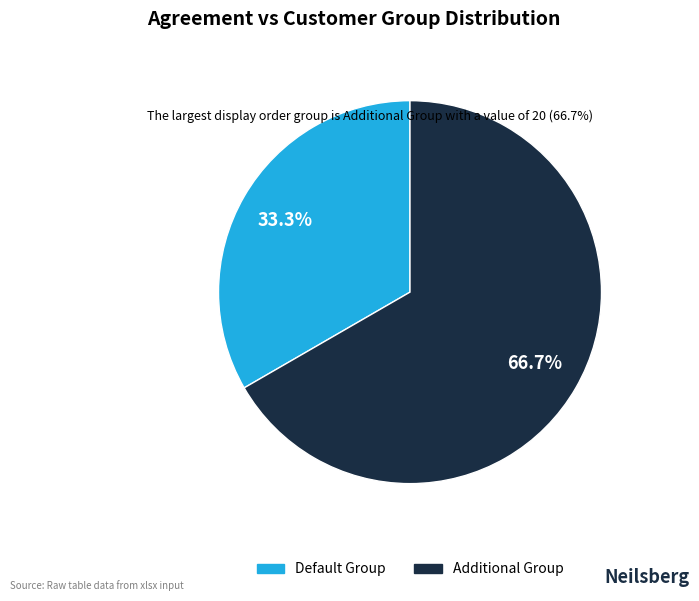

Which slice represents more than half of the pie?

Additional Group